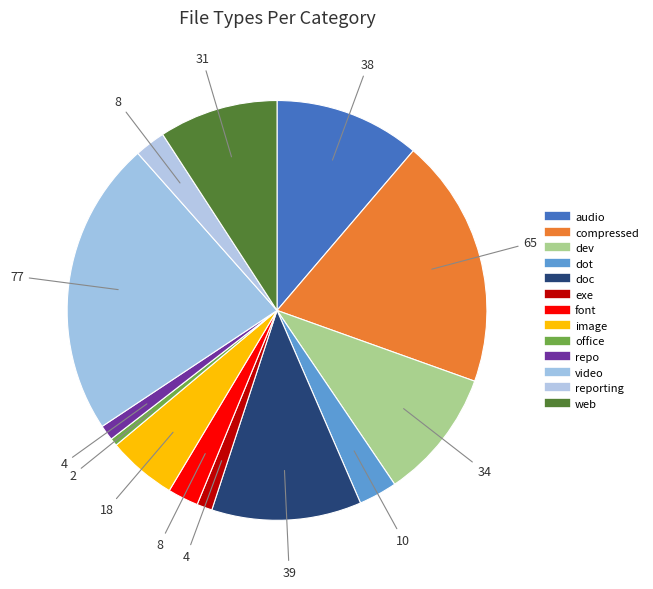

How many slices are in this pie chart?

13